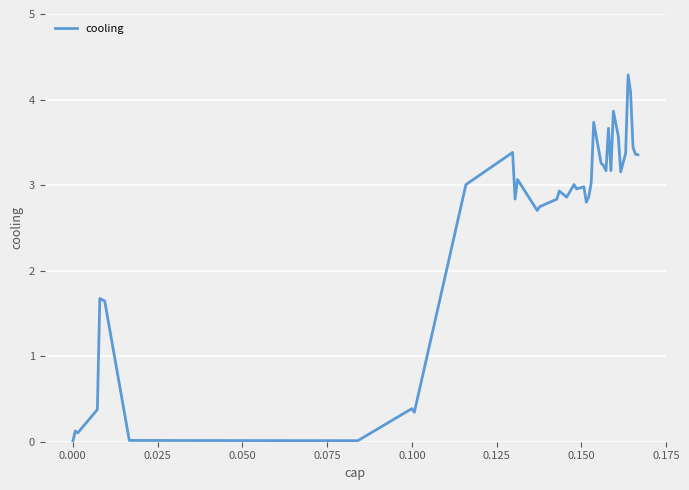

What is the greatest value displayed?

4.3